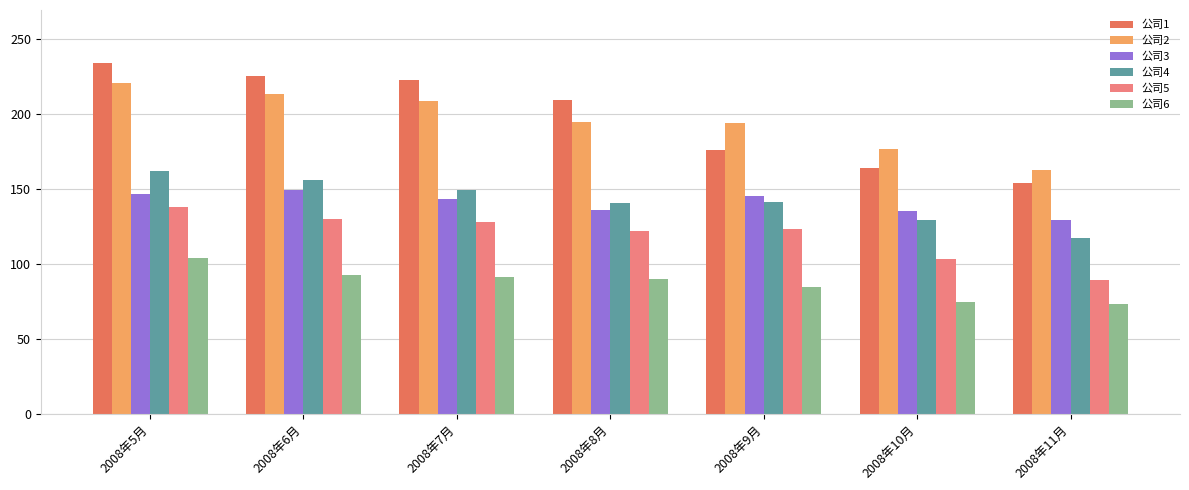

At which label does 公司4 first exceed 141?

2008年5月